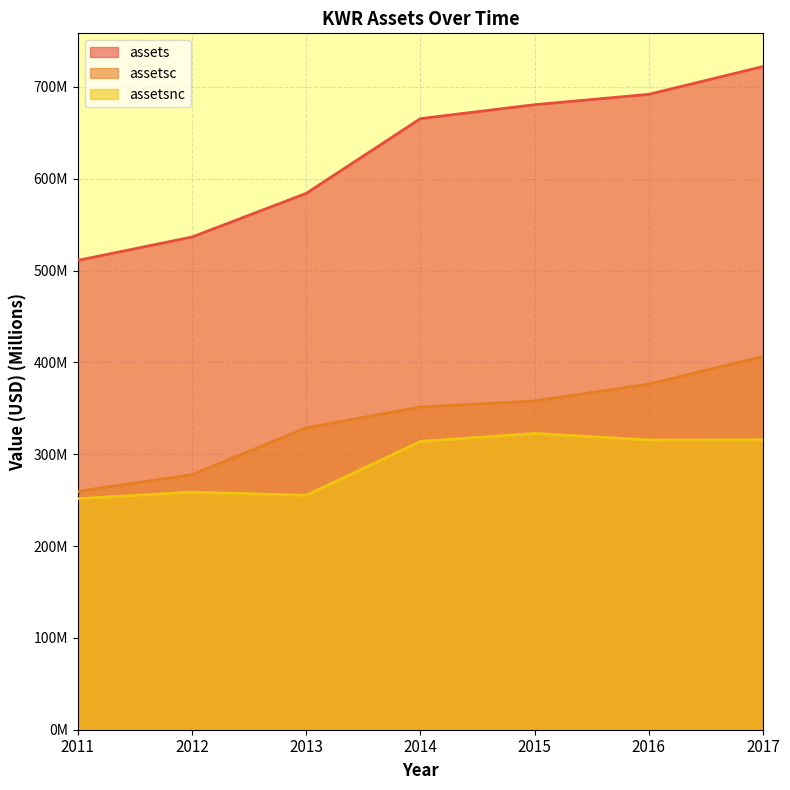

What is the sum of the assetsc values at 2012 and 2014?

629.3